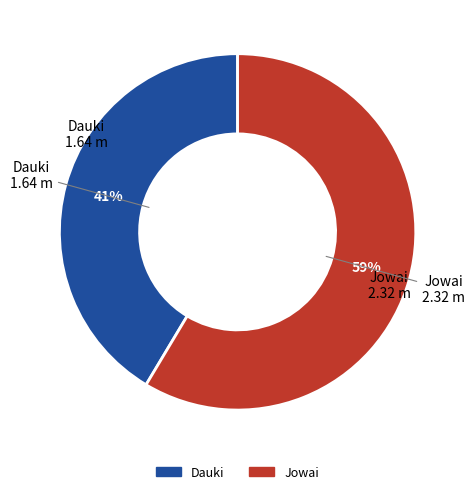

To the nearest percent, what is the average slice percentage?

50%